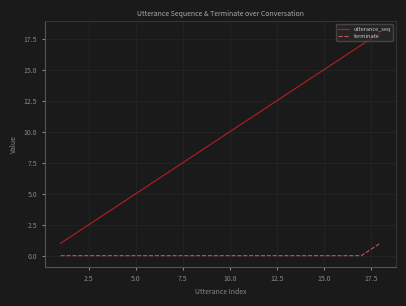

Rank the series by their maximum value, from highest to lowest.

utterance_seq, terminate